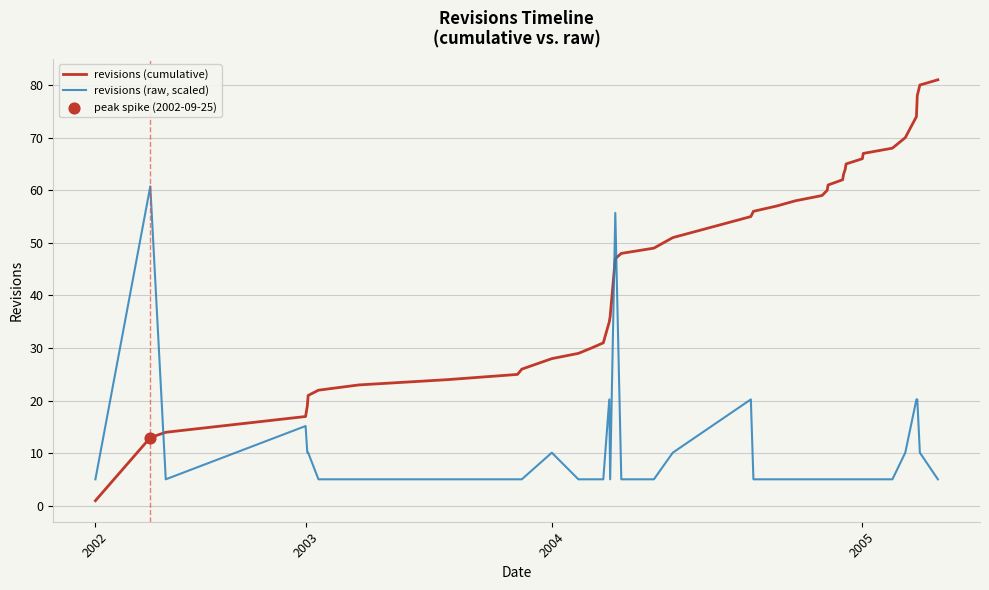

Which series has the widest spread of values?

revisions (cumulative)